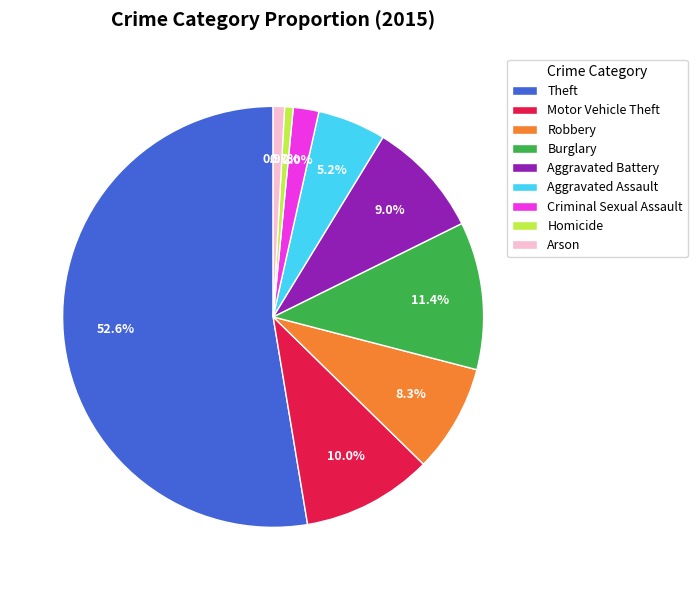

Is Arson the majority of the pie?

No